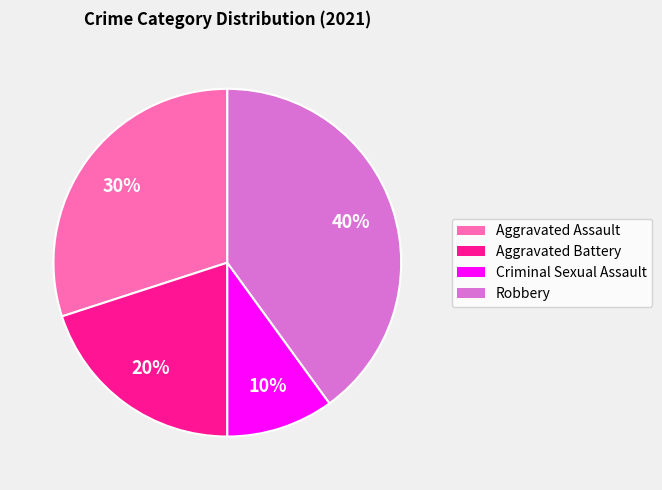

Is it true that Robbery is 40% of the pie?

True